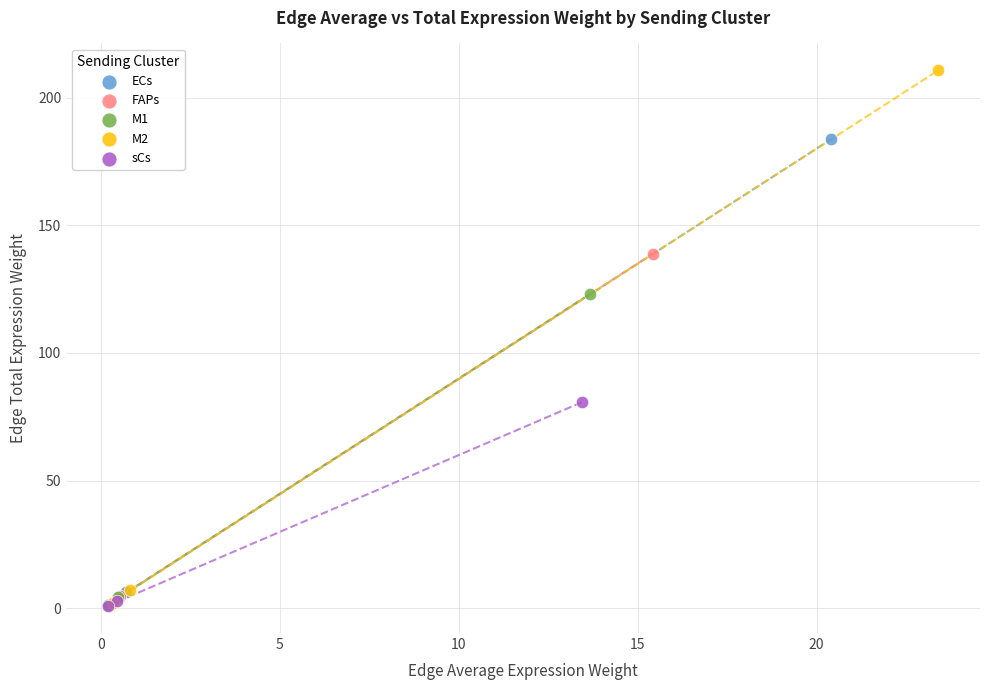

Which series reaches the maximum Y coordinate?

M2